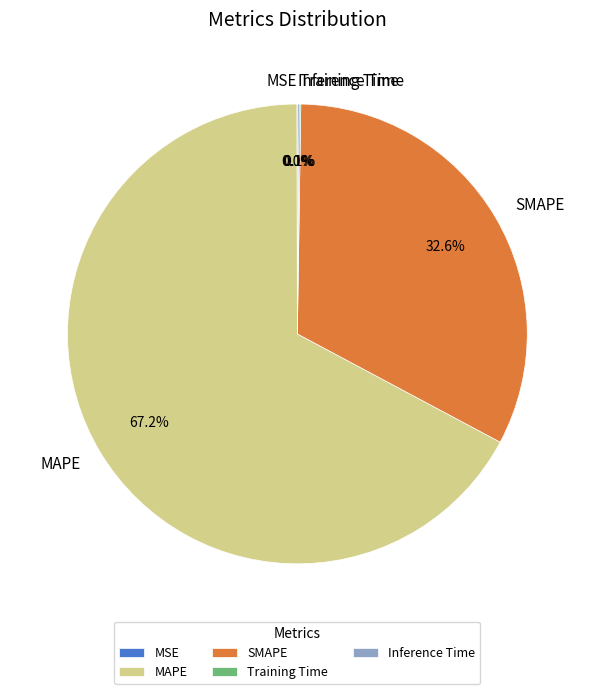

Is MAPE the majority of the pie?

Yes